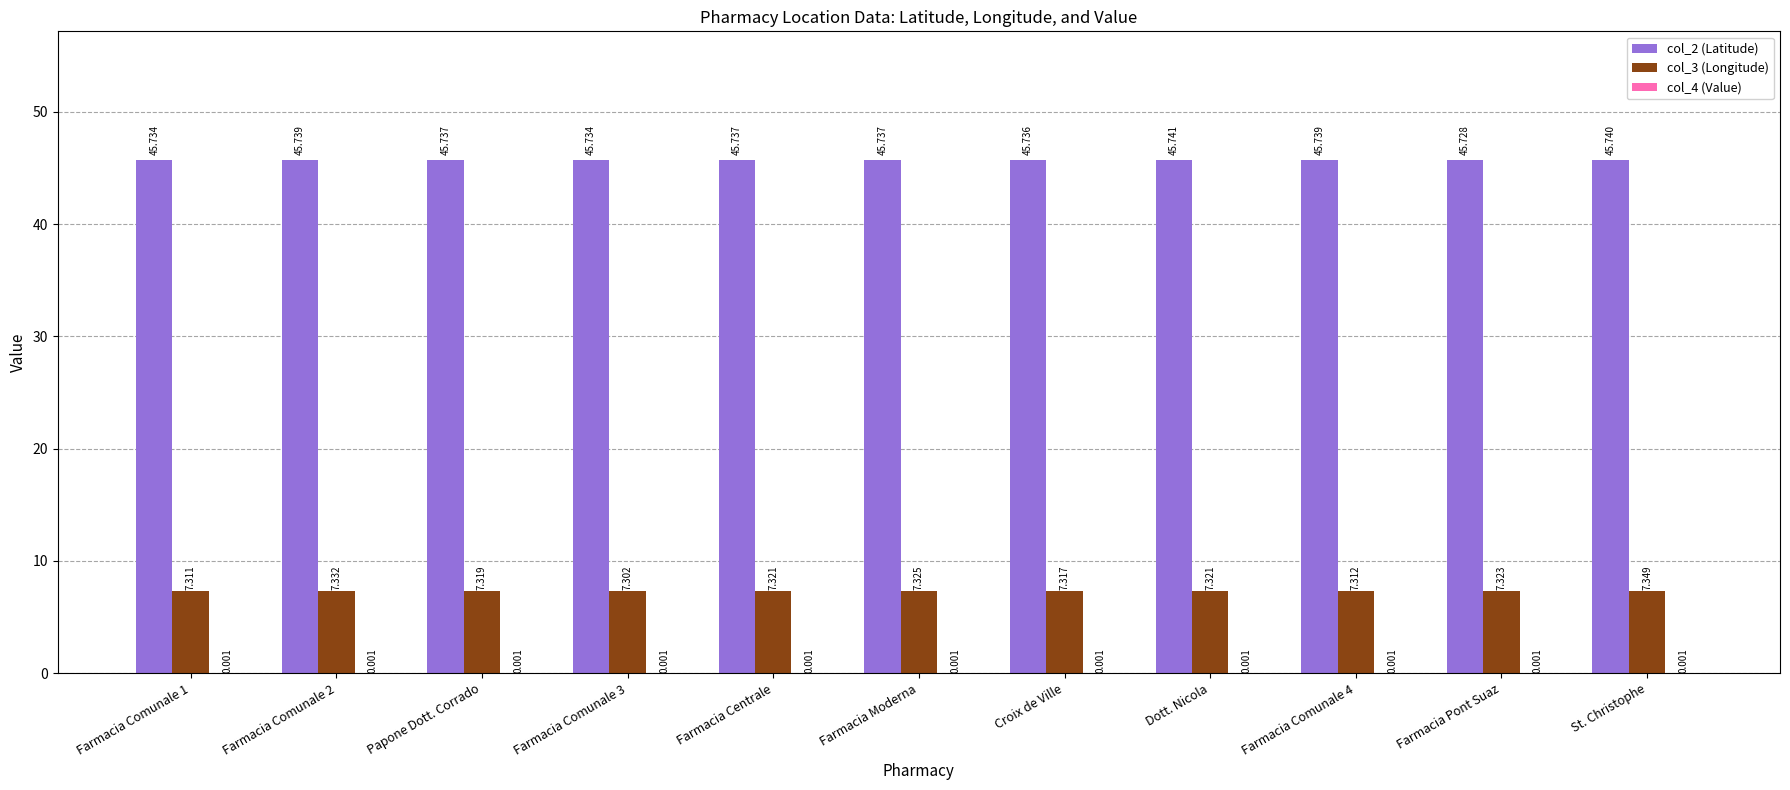

At which category is the sum across all series the highest?

St. Christophe